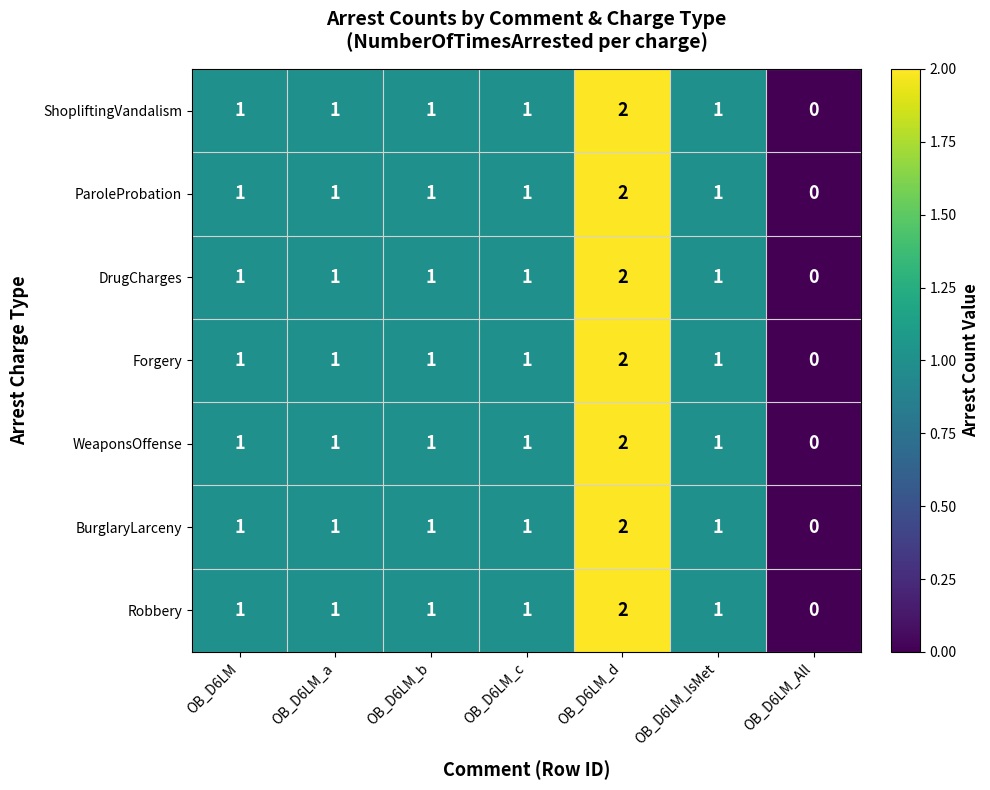

How many distinct data groups are displayed?

7